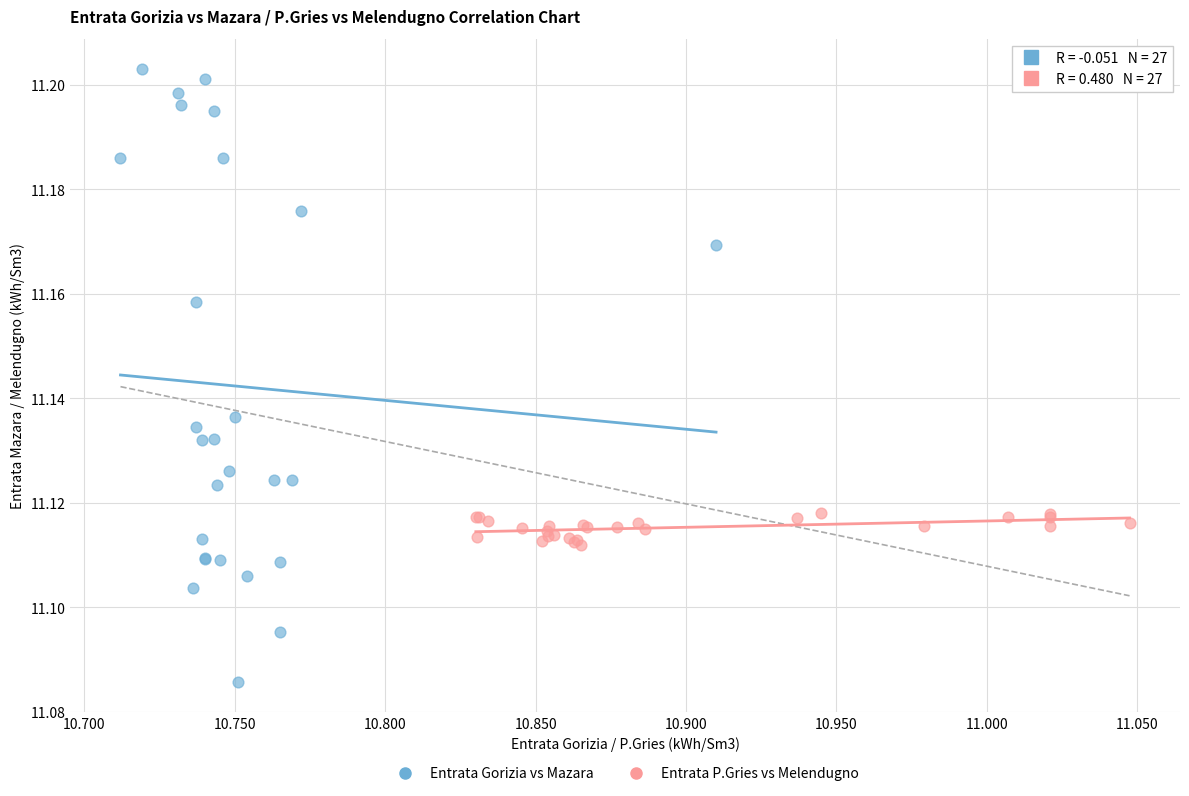

What are all the series names shown in the legend?

Entrata Gorizia vs Mazara, Entrata P.Gries vs Melendugno